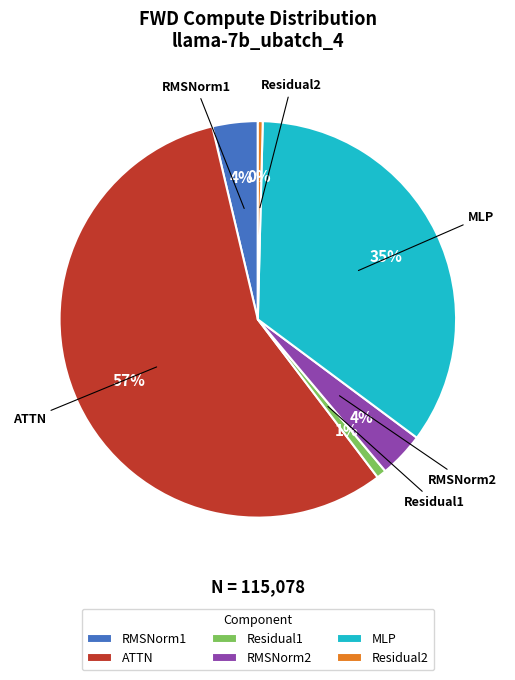

Do MLP and RMSNorm1 together represent more than half of the pie?

No